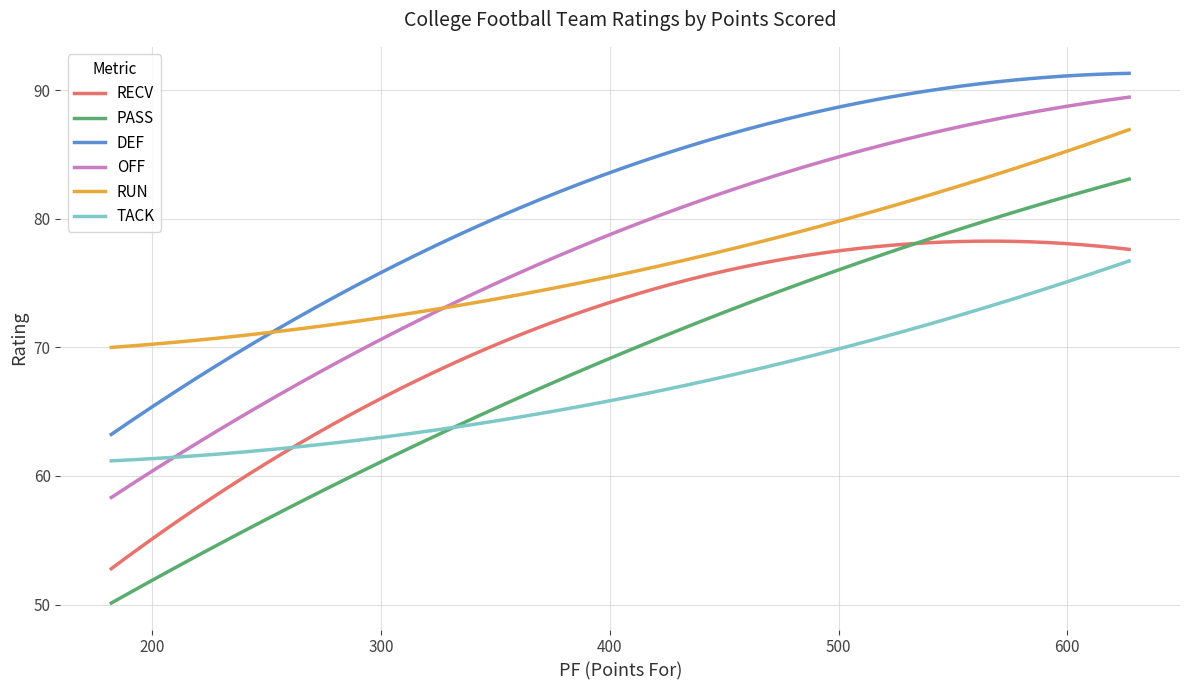

Which series has the largest total across all categories?

DEF